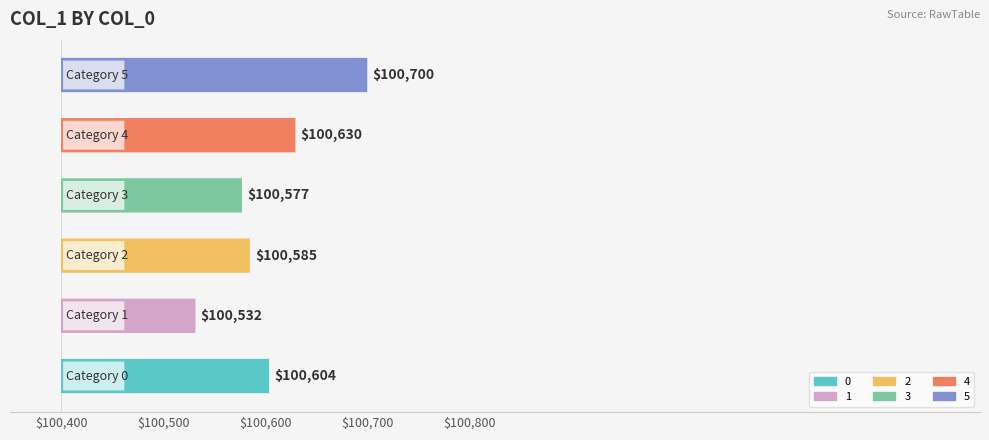

What is the value of the 5th bar from the left?

100629.5